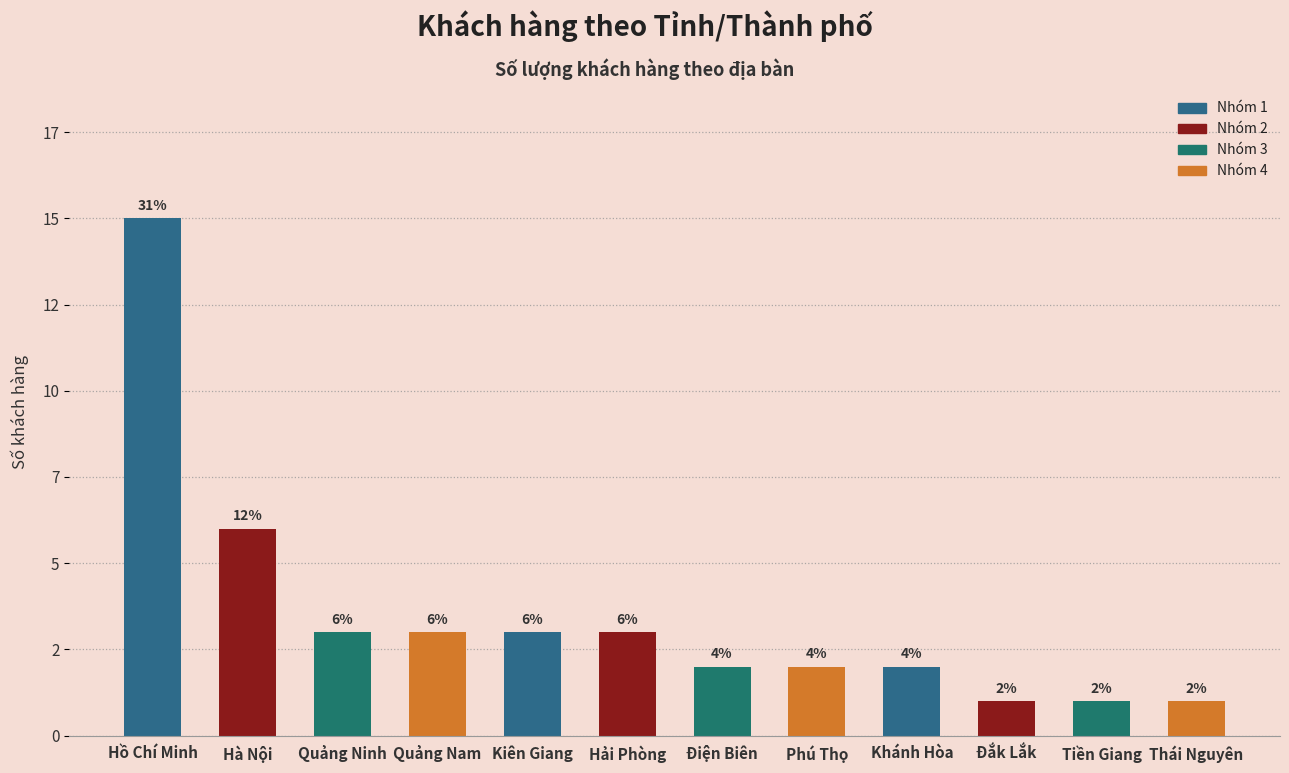

Are the bars horizontal?

No